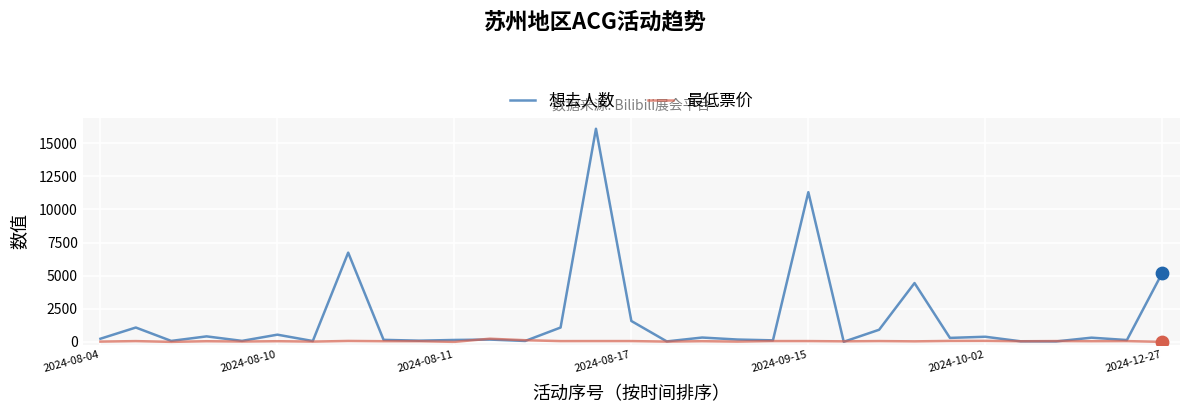

What is the highest value of the 想去人数 series?

16099.0